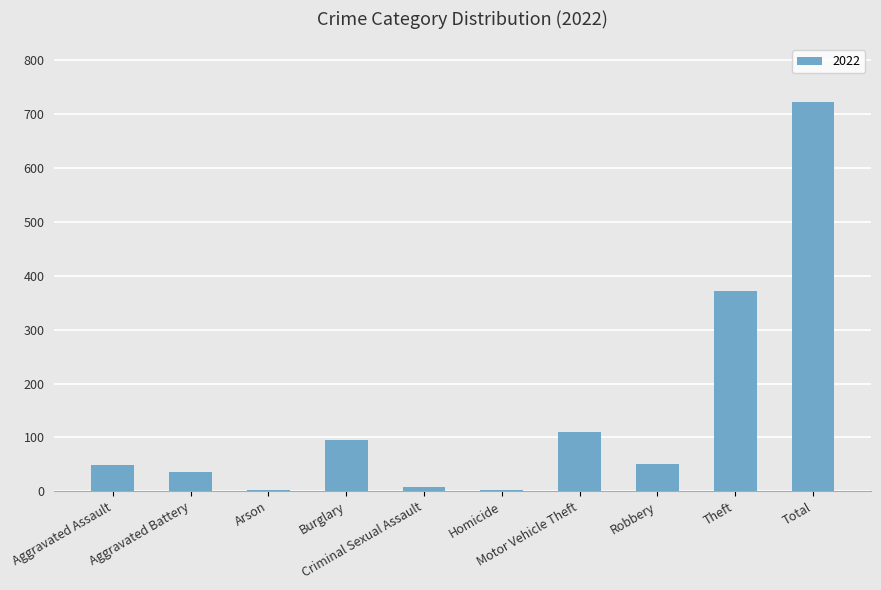

What is the greatest value displayed?

722